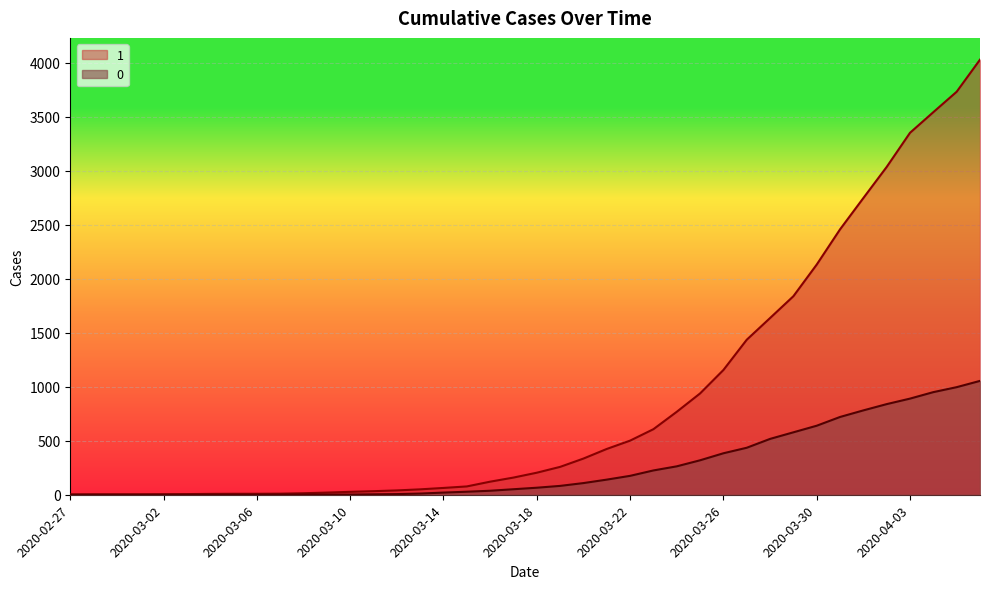

What is the difference between the 1 values at 2020-03-17 and 2020-03-21?

265